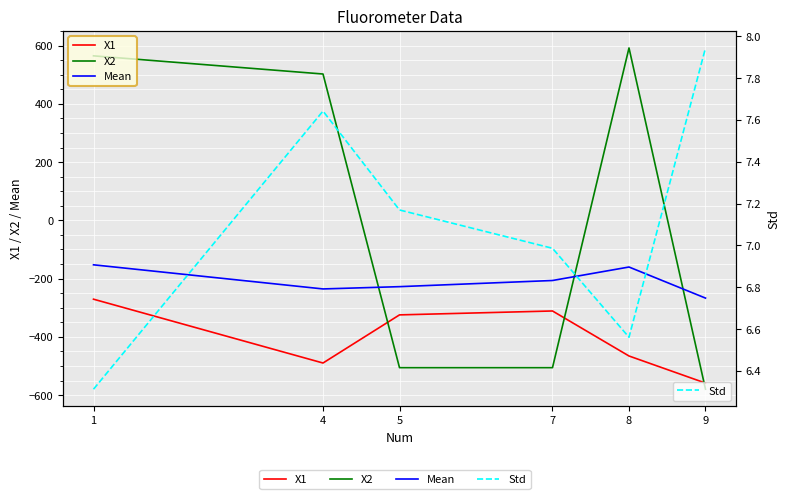

List the labels in order of Mean value, largest first.

1, 8, 7, 5, 4, 9